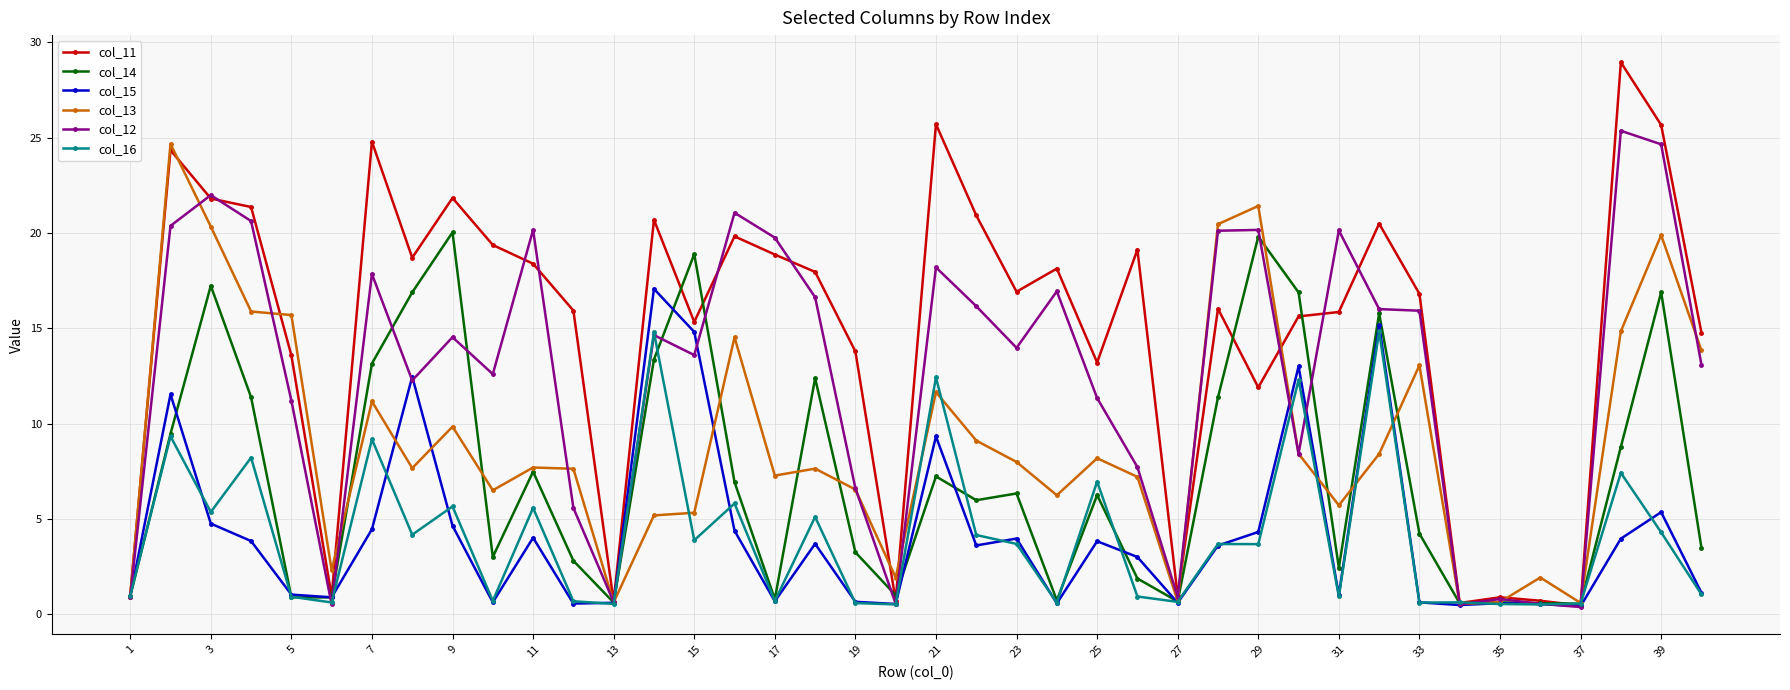

What is the greatest value displayed?

28.9